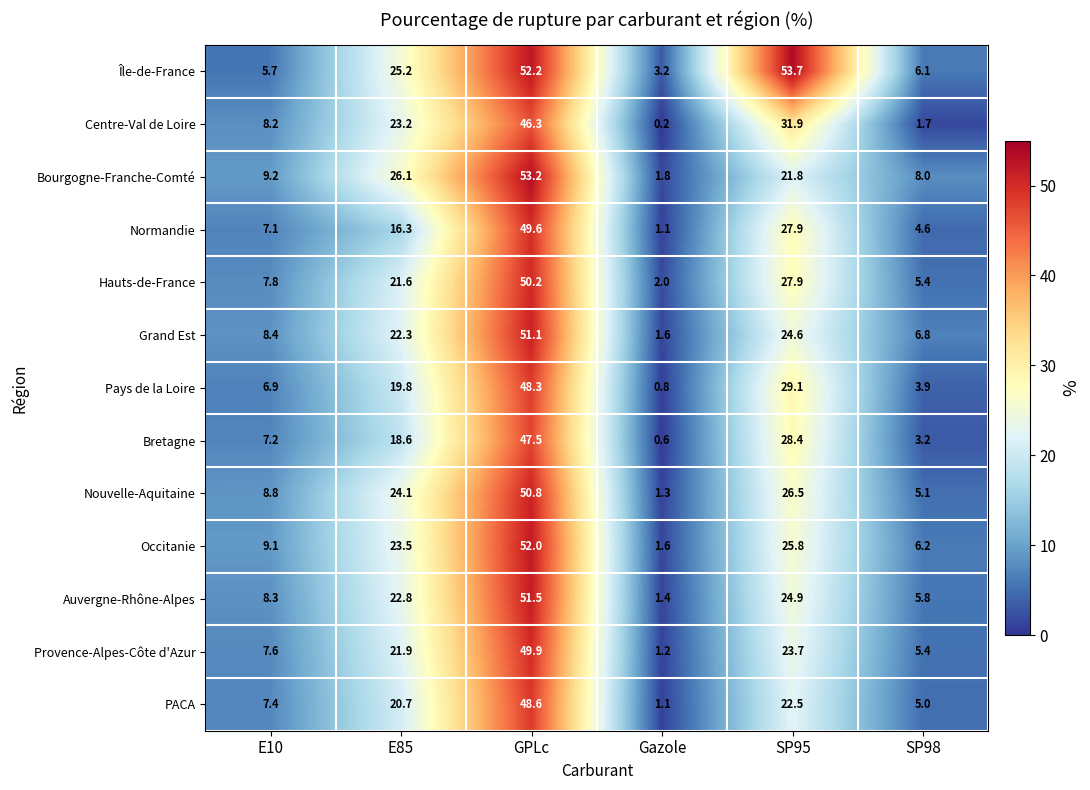

How many categories are shown in the chart?

6